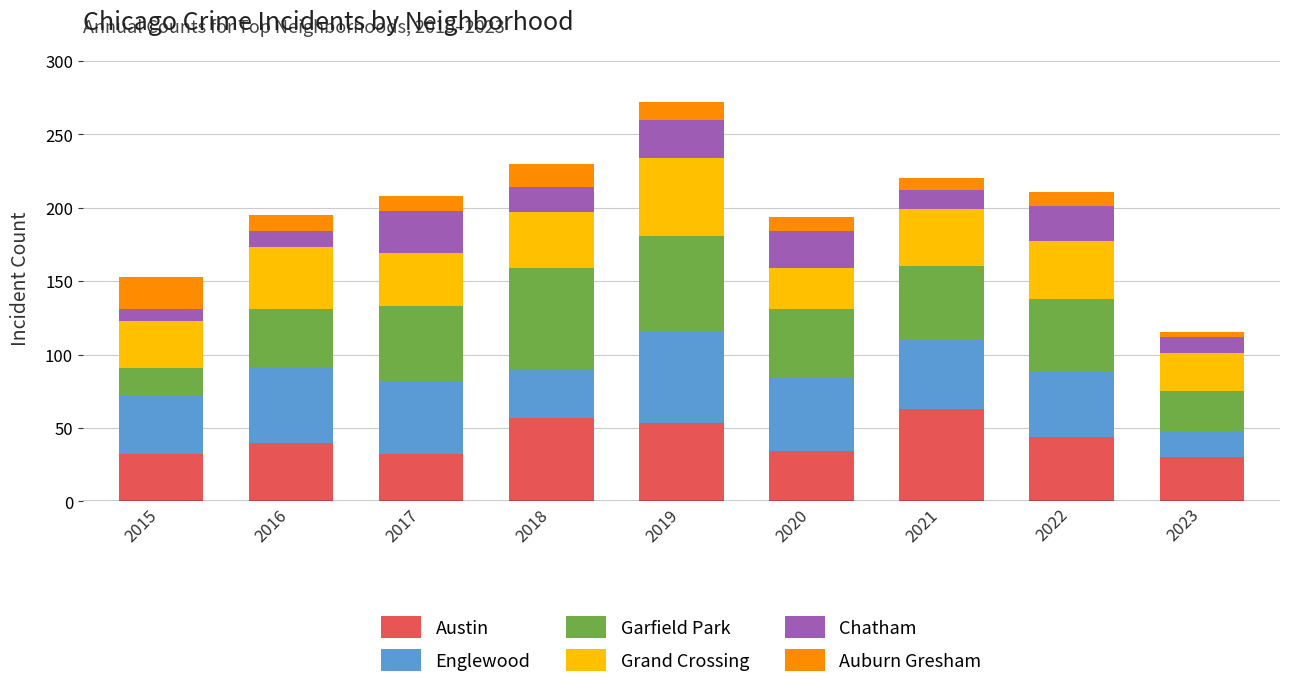

What is the average value of the Austin series?

43